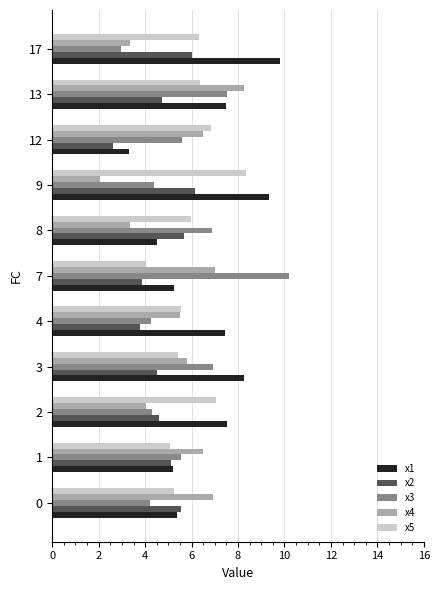

How many data points in x3 are less than 5?

5